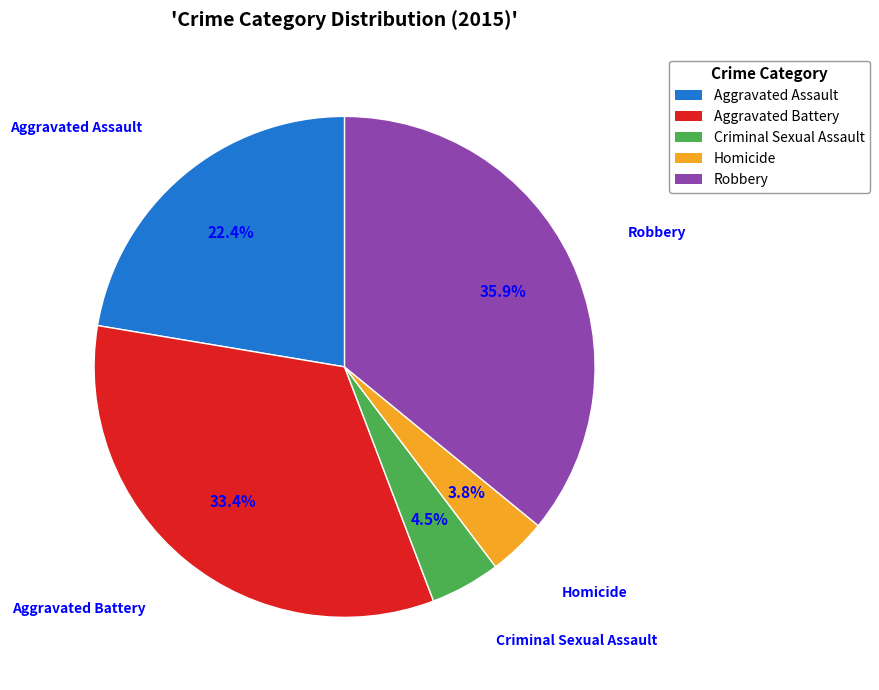

Which slice is the largest?

Robbery